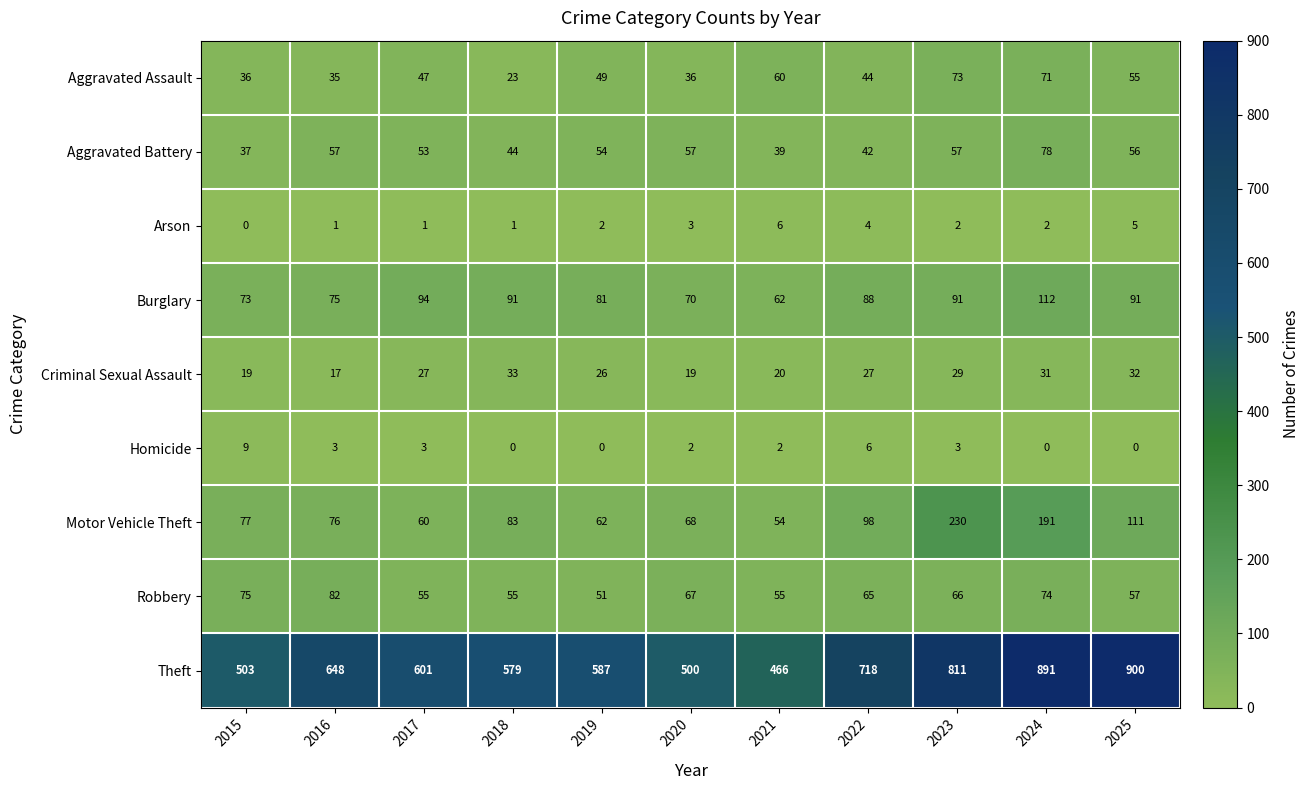

Which series has the largest total across all categories?

Theft